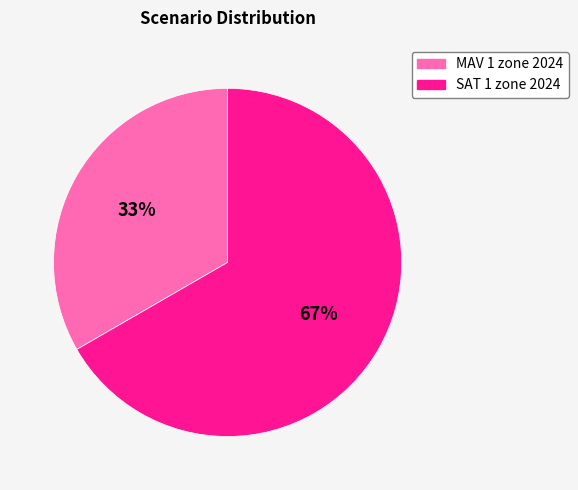

Approximately how many times larger is the value at MAV 1 zone 2024 compared to SAT 1 zone 2024?

0.5